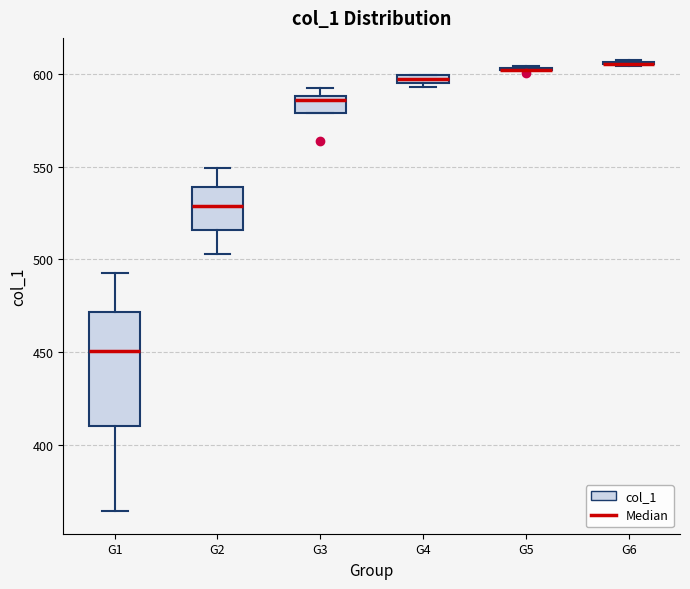

Which box is the tallest, from its lower edge to its upper edge?

G1